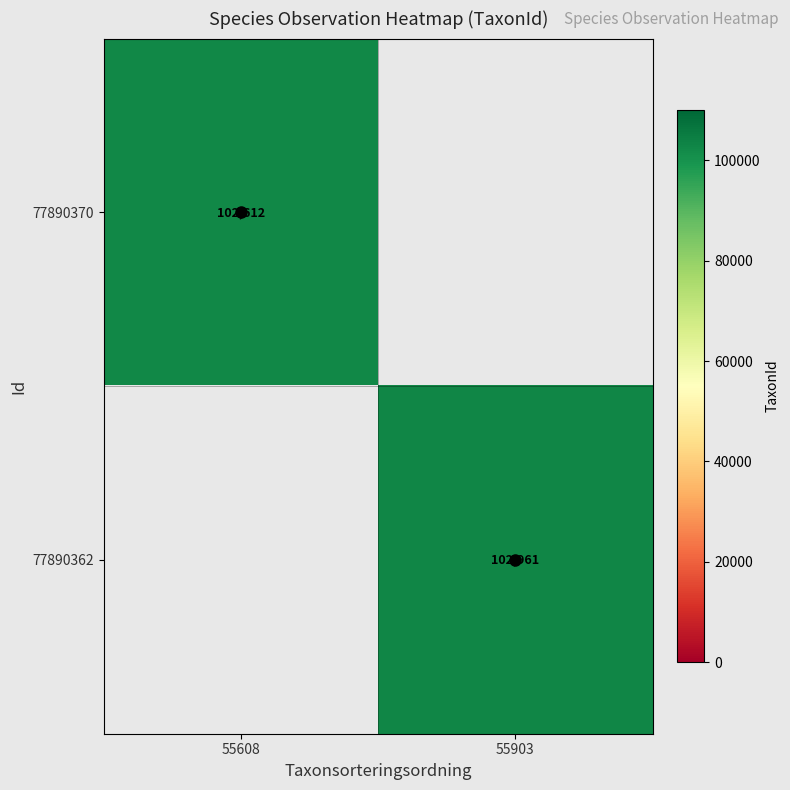

How many positive values does the 77890370 series have?

1